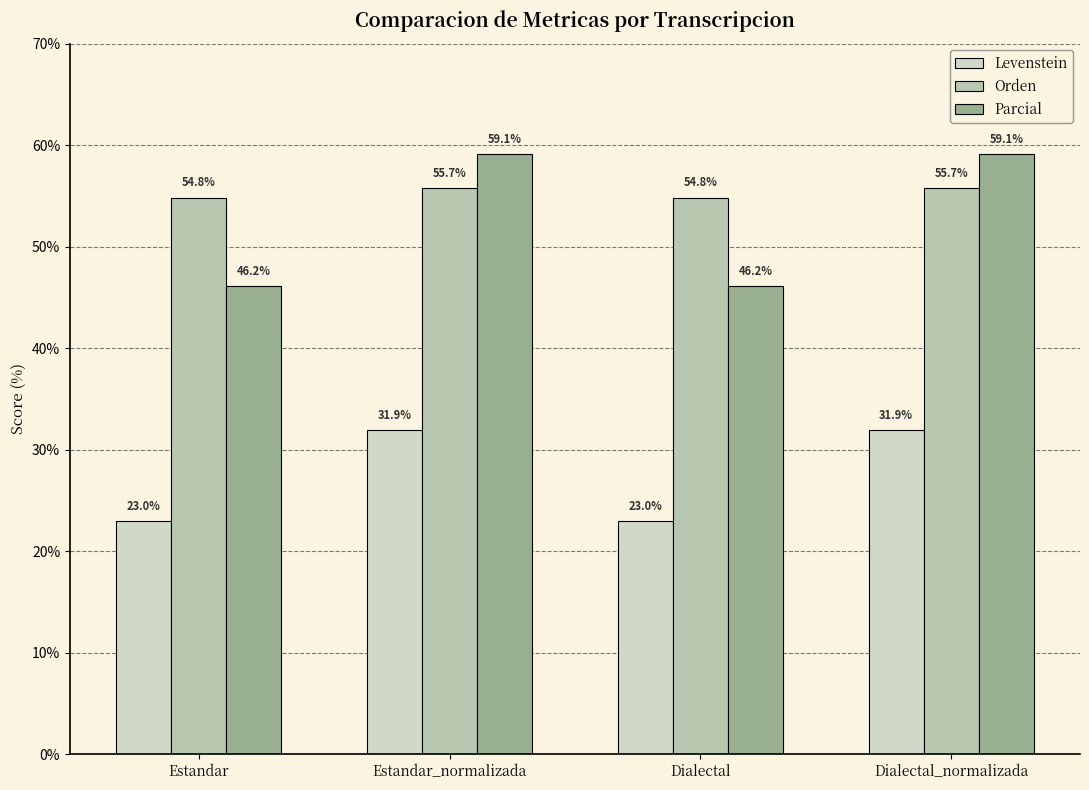

Does the chart contain any negative values?

No